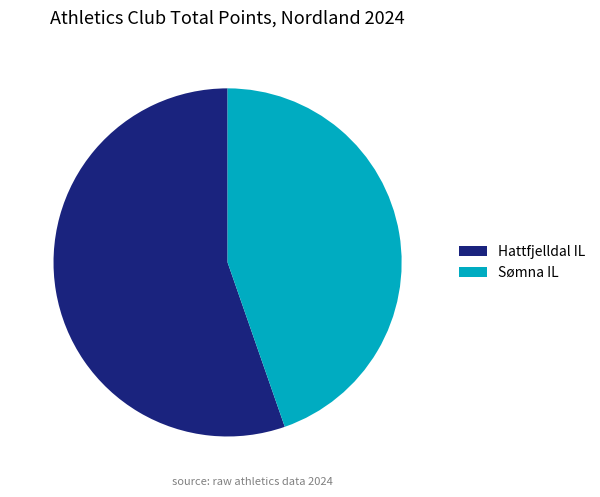

Is there any slice that represents more than half of the pie?

Yes